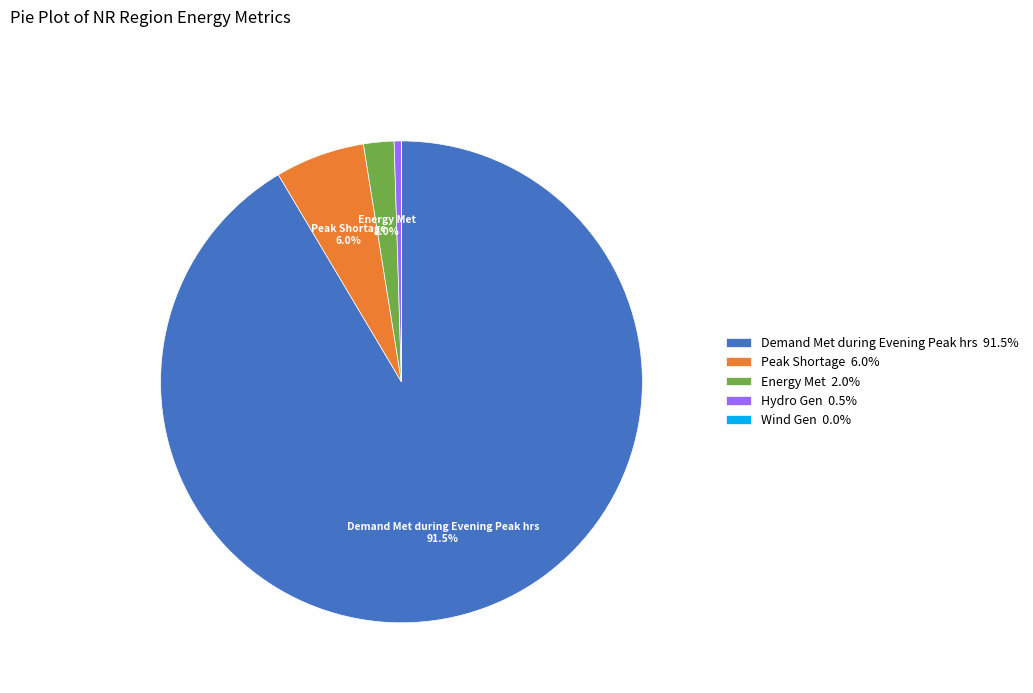

Does any single category account for the majority?

Yes